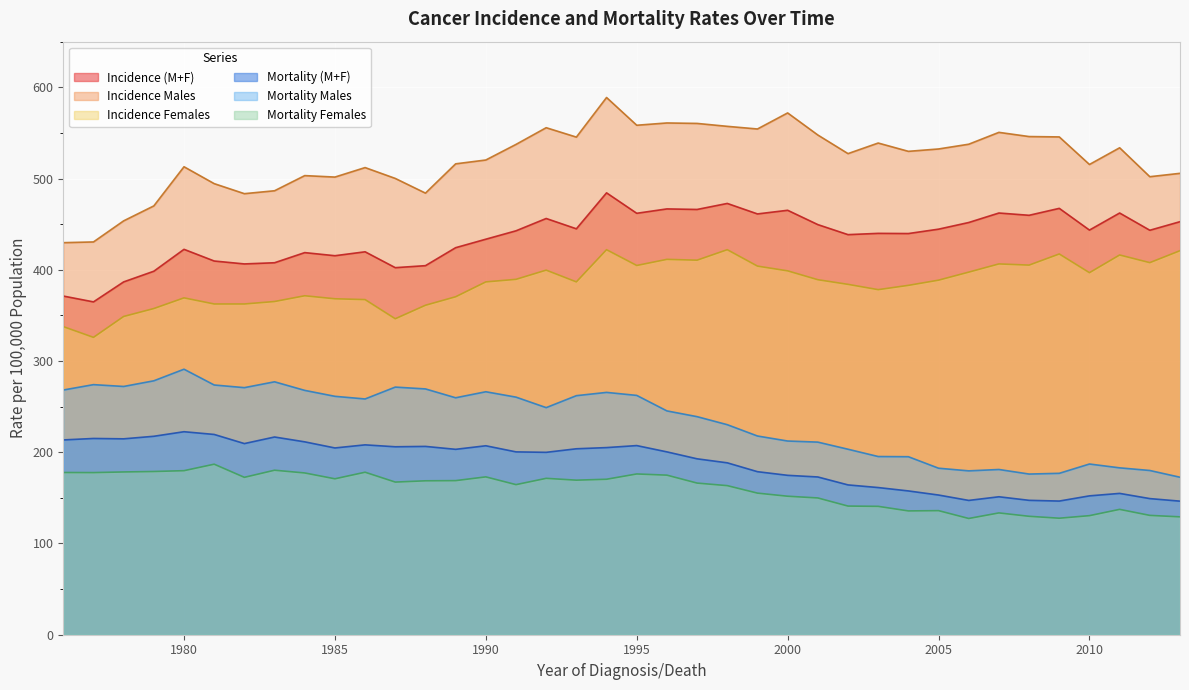

At which label is Incidence Males closest to 509?

1986